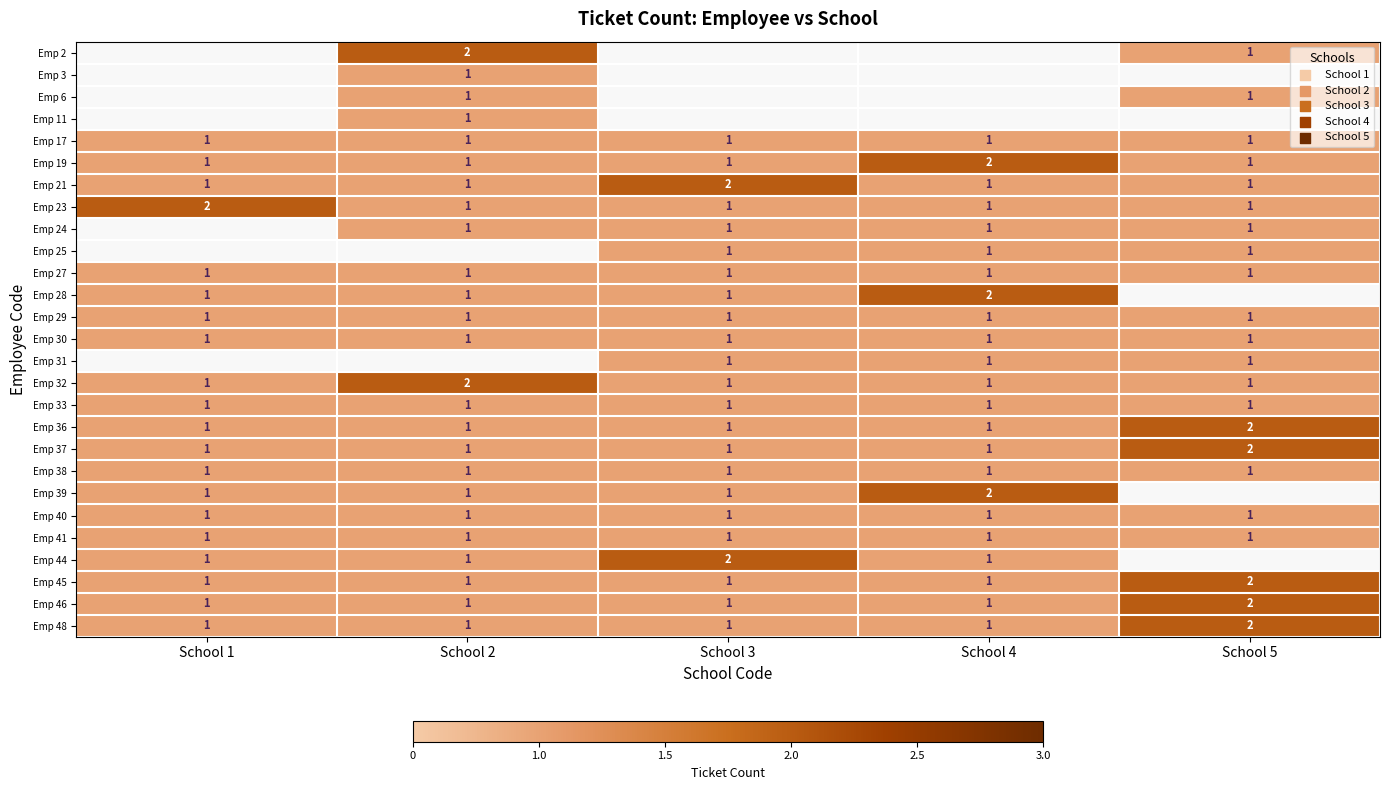

The value of Emp 24 at School 5 is 2. True or false?

False